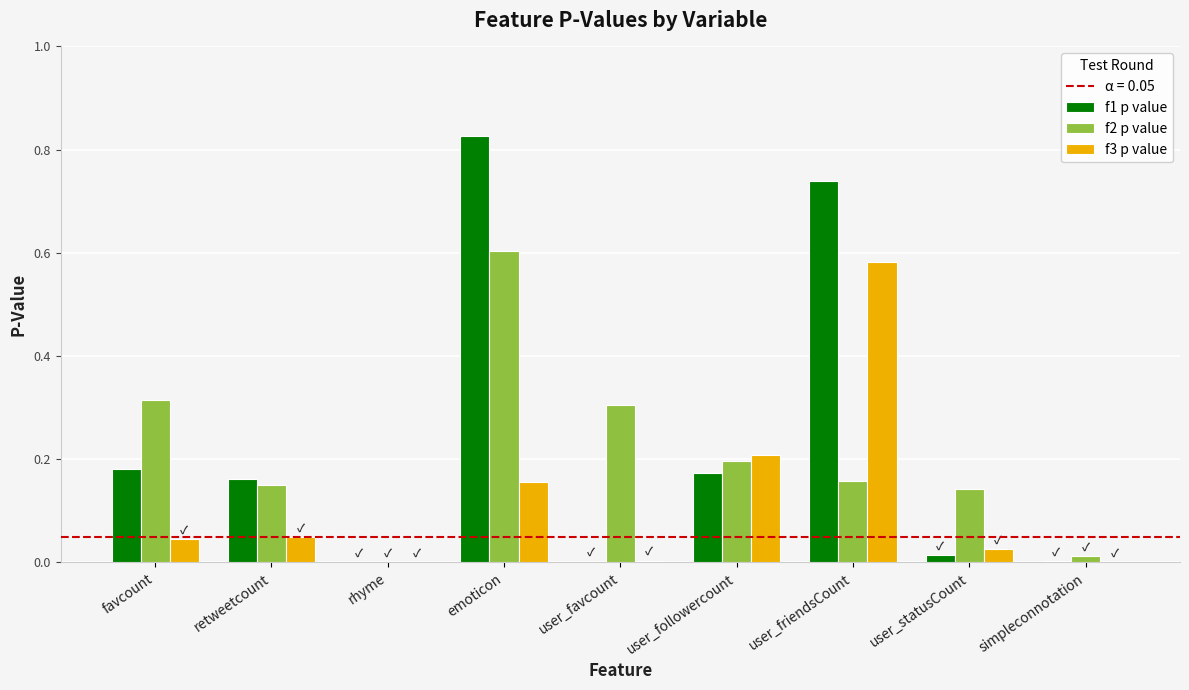

What is the sum of all f3 p value values?

1.1